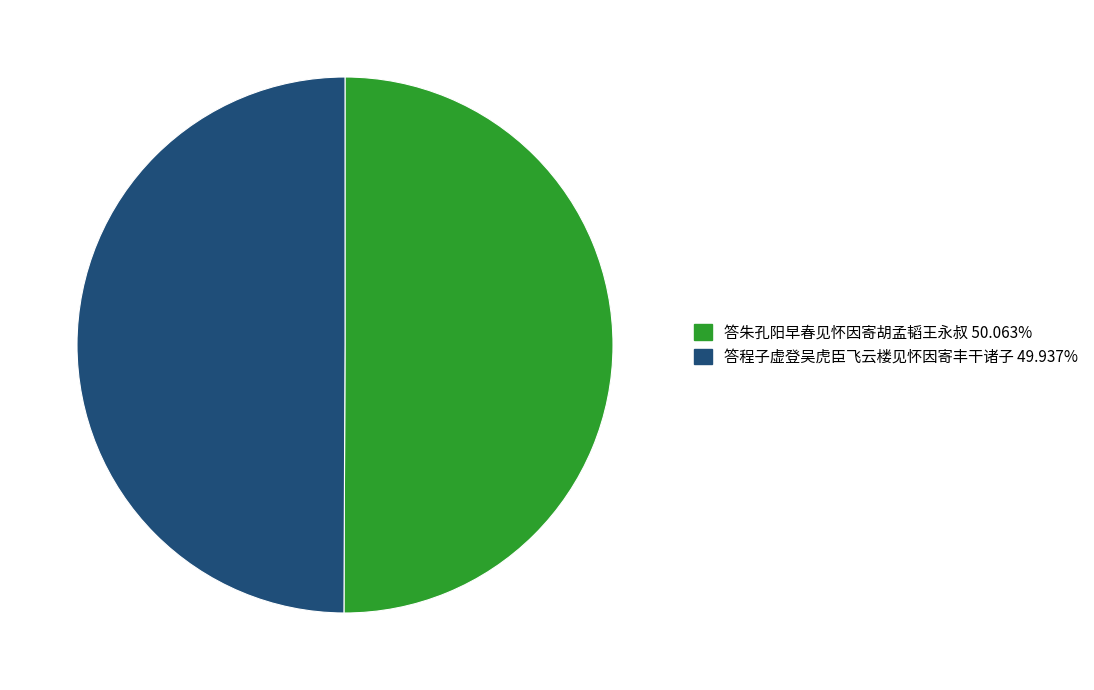

Is the sum of 答程子虚登吴虎臣飞云楼见怀因寄丰干诸子 and 答朱孔阳早春见怀因寄胡孟韬王永叔 greater than half?

Yes